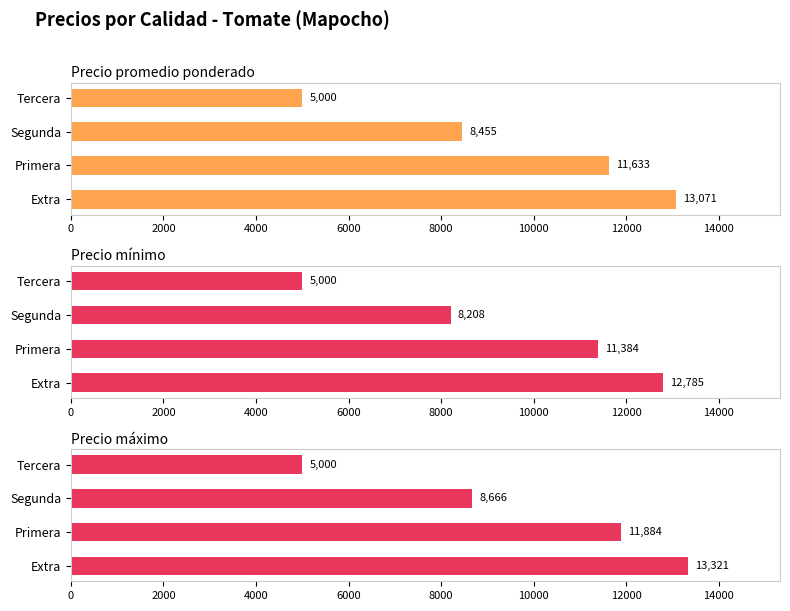

Which series changed the most between 2000 and 6000?

Precio máximo